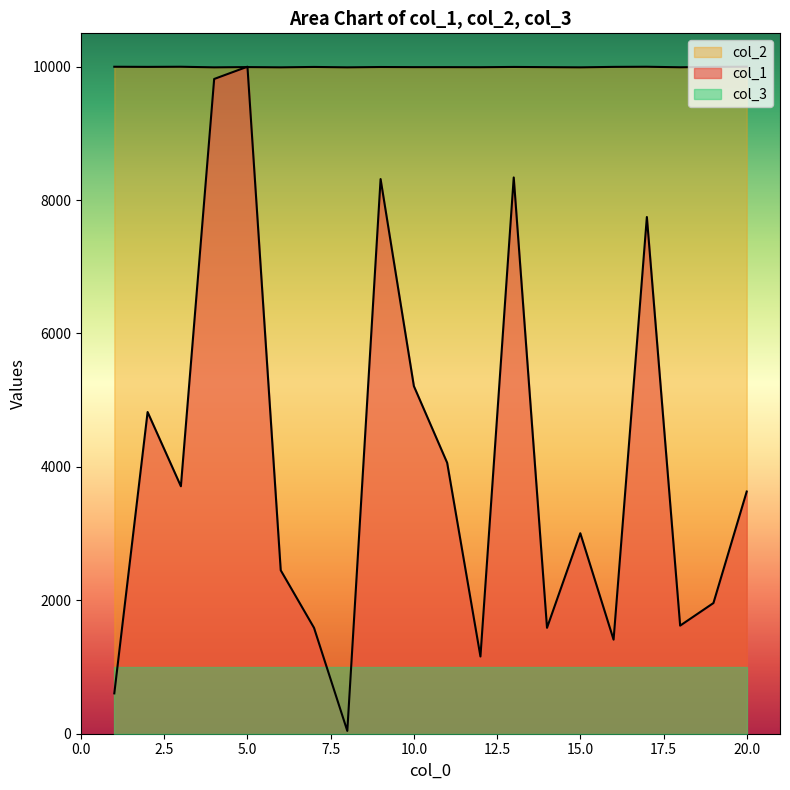

Where does the col_1 series first go above 3630?

2